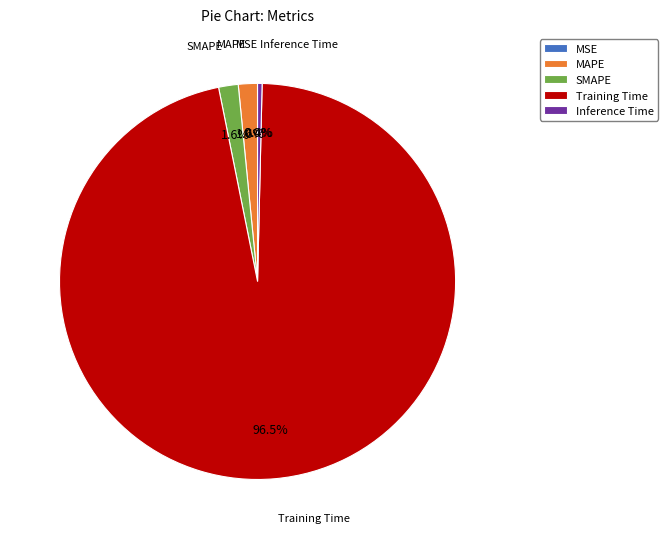

What is the largest slice in the pie chart?

Training Time